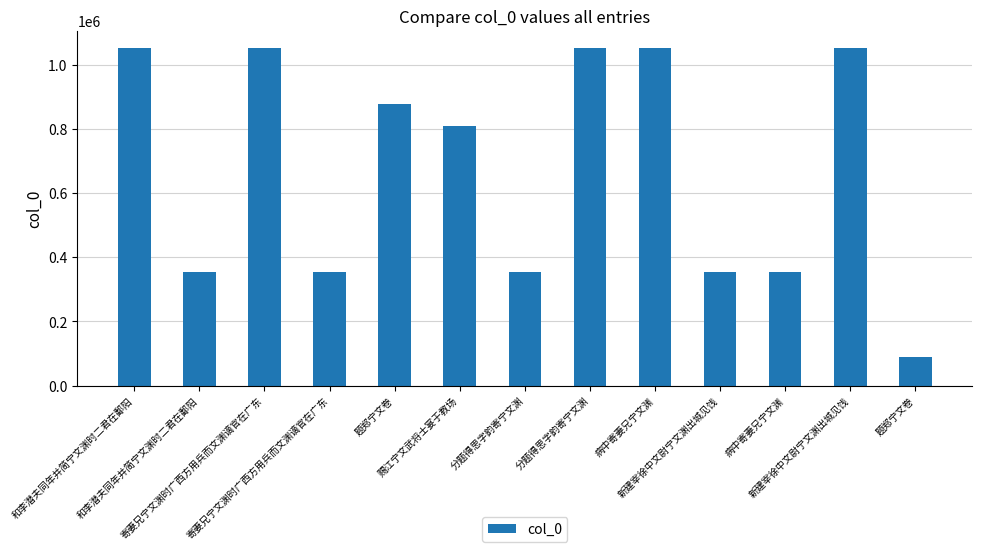

Which category has the highest value across all series?

分题得思字韵寄宁文渊